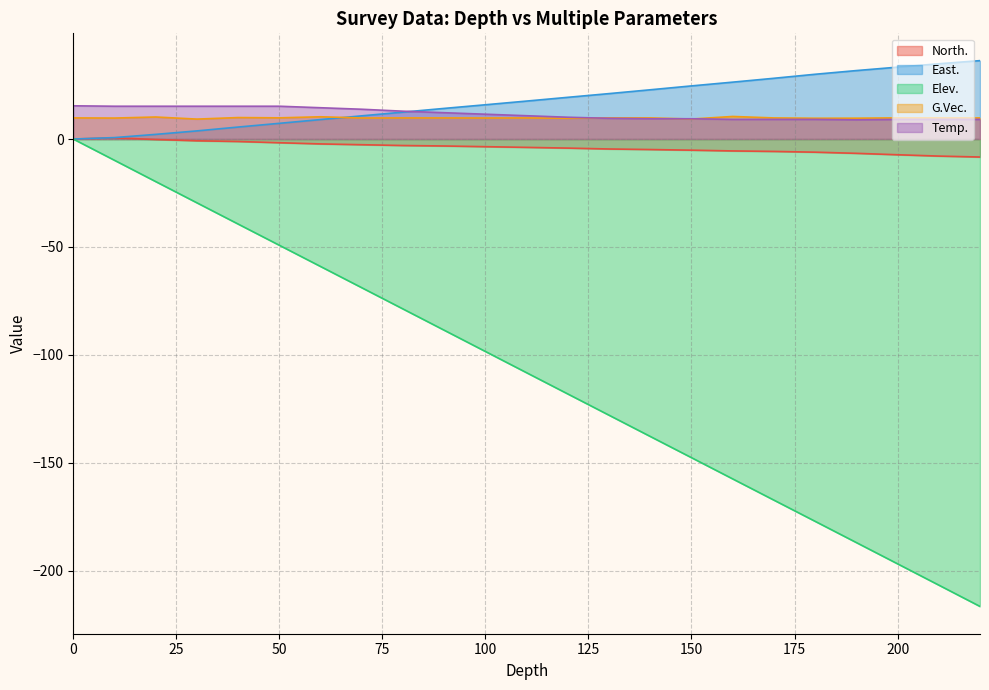

How many values in Elev. are below zero?

22